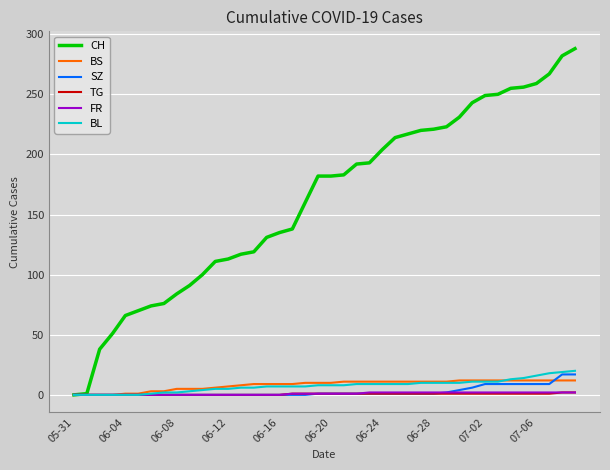

What is the maximum value shown in the chart?

288